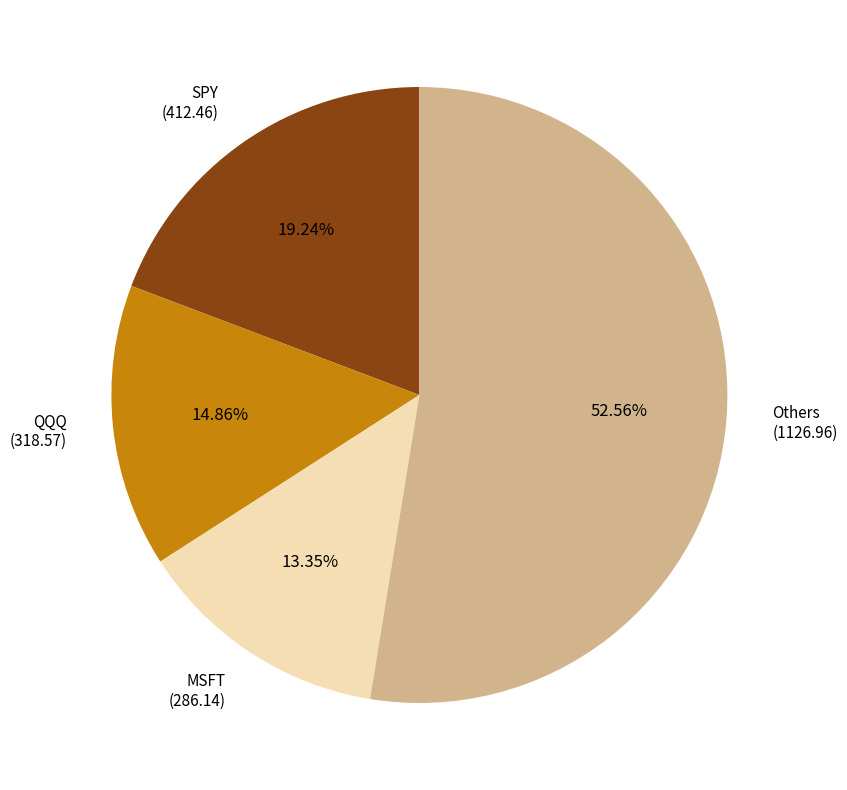

Is there any slice that represents more than half of the pie?

Yes